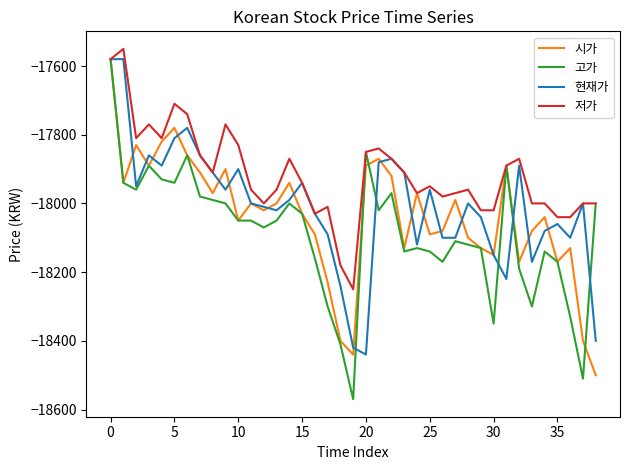

Which series has the largest total across all categories?

저가